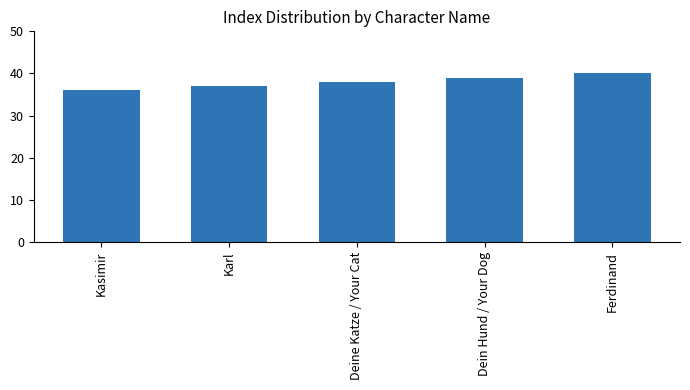

What is the difference between the values at Kasimir and Karl?

1